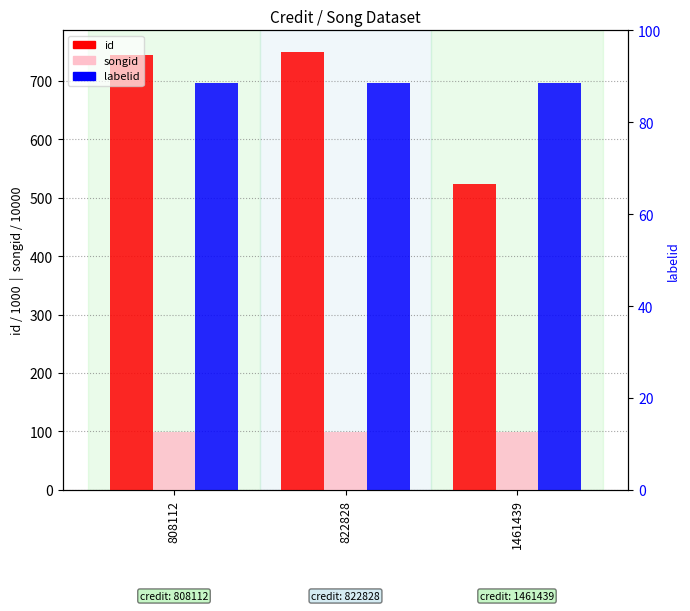

Read the id value at 1461439.

523.4